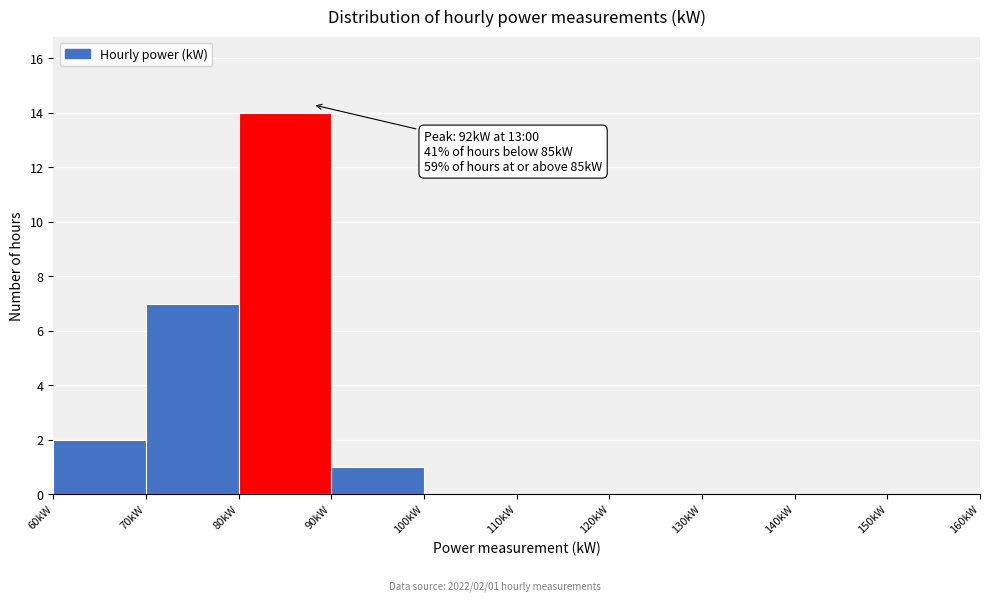

Over which range of the x-axis is the bar tallest?

80 to 90